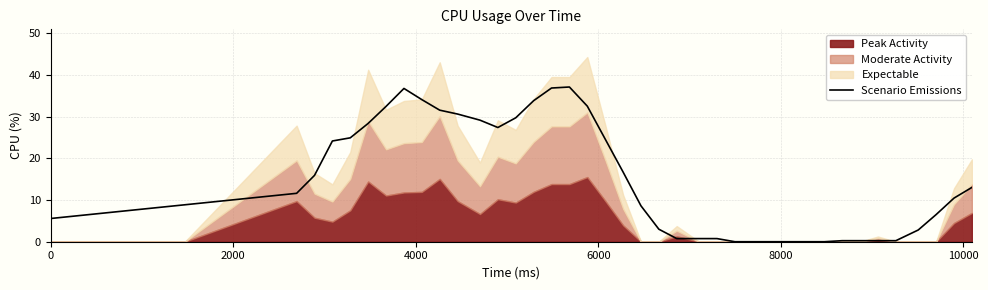

What is the maximum value for Scenario Emissions?

37.1